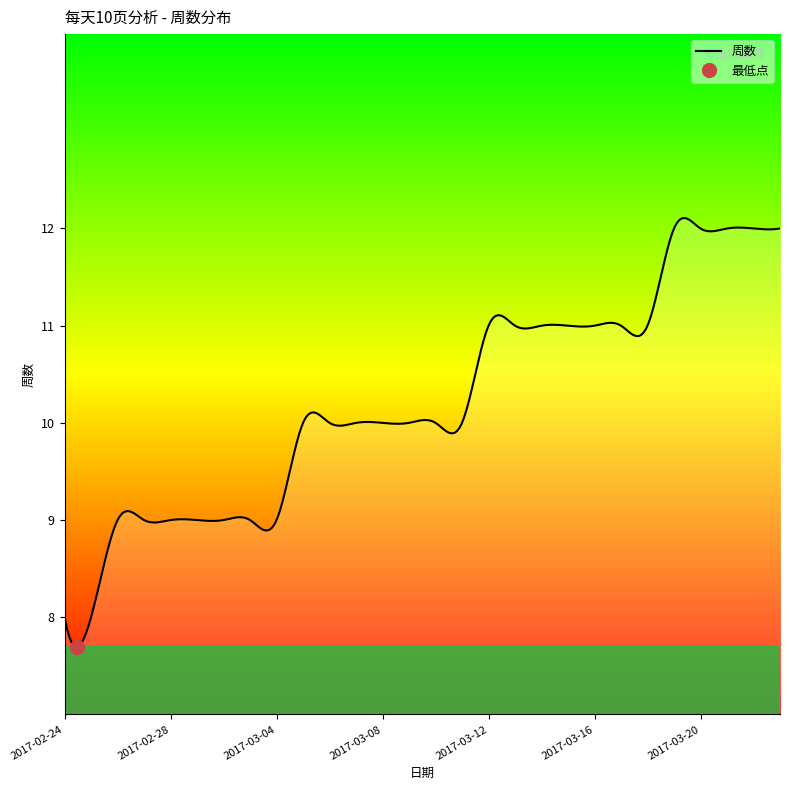

Between 2017-03-13 and 2017-02-26, which is larger?

2017-03-13